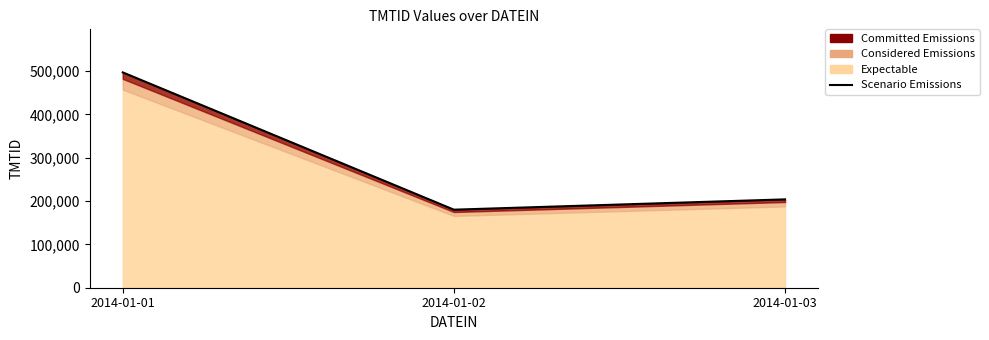

List the labels in order of value, largest first.

2014-01-01, 2014-01-03, 2014-01-02